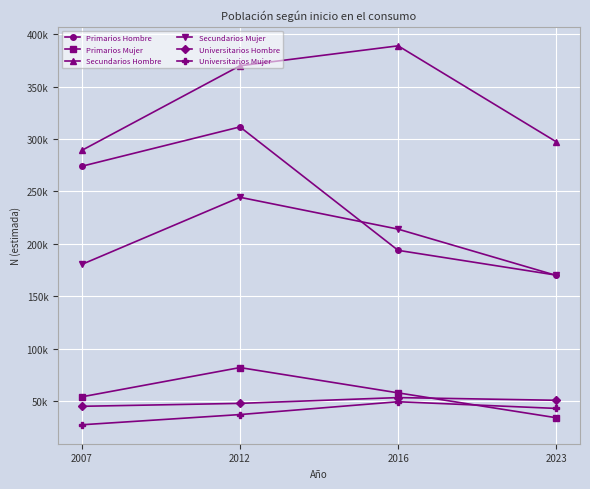

Is this an area chart (filled region under the line)?

No